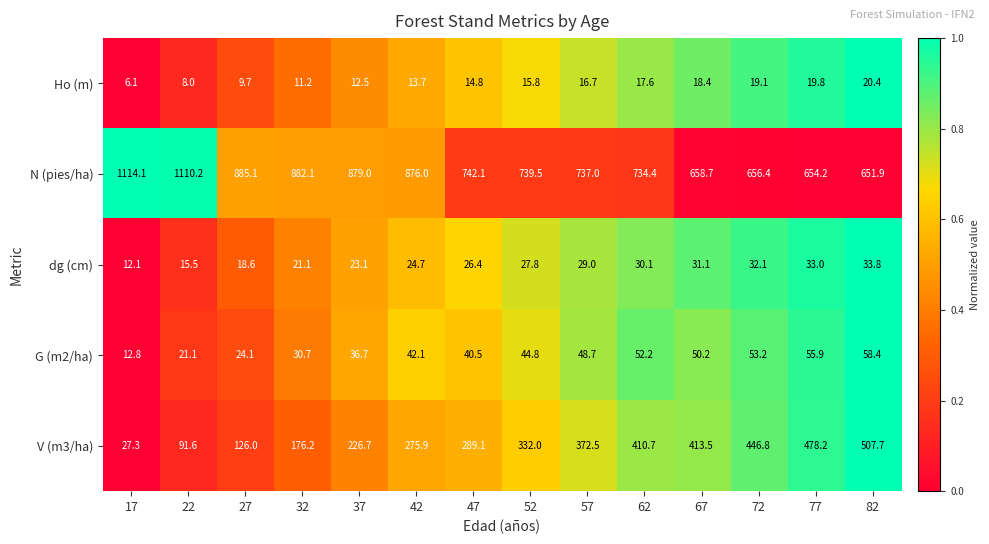

At which category is the sum across all series the highest?

82